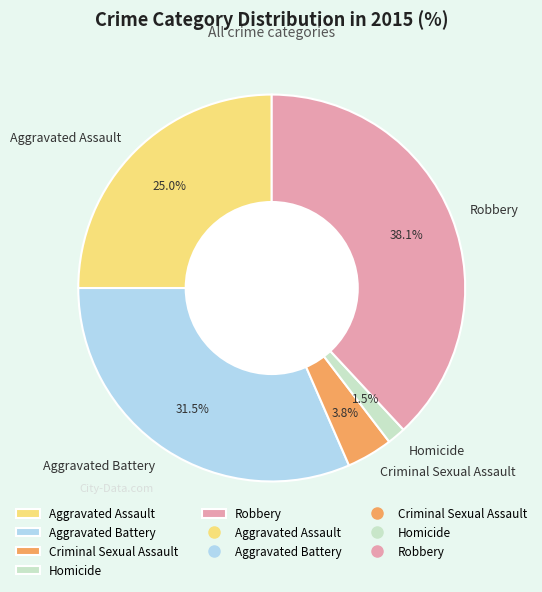

What is the smallest slice in the pie chart?

Homicide